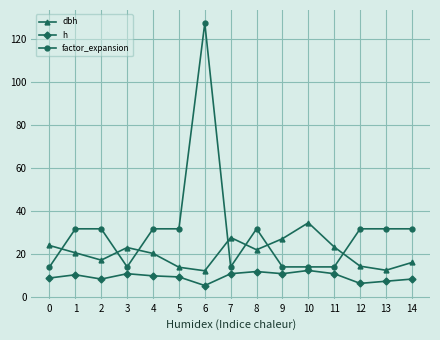

Which series has the widest spread of values?

factor_expansion